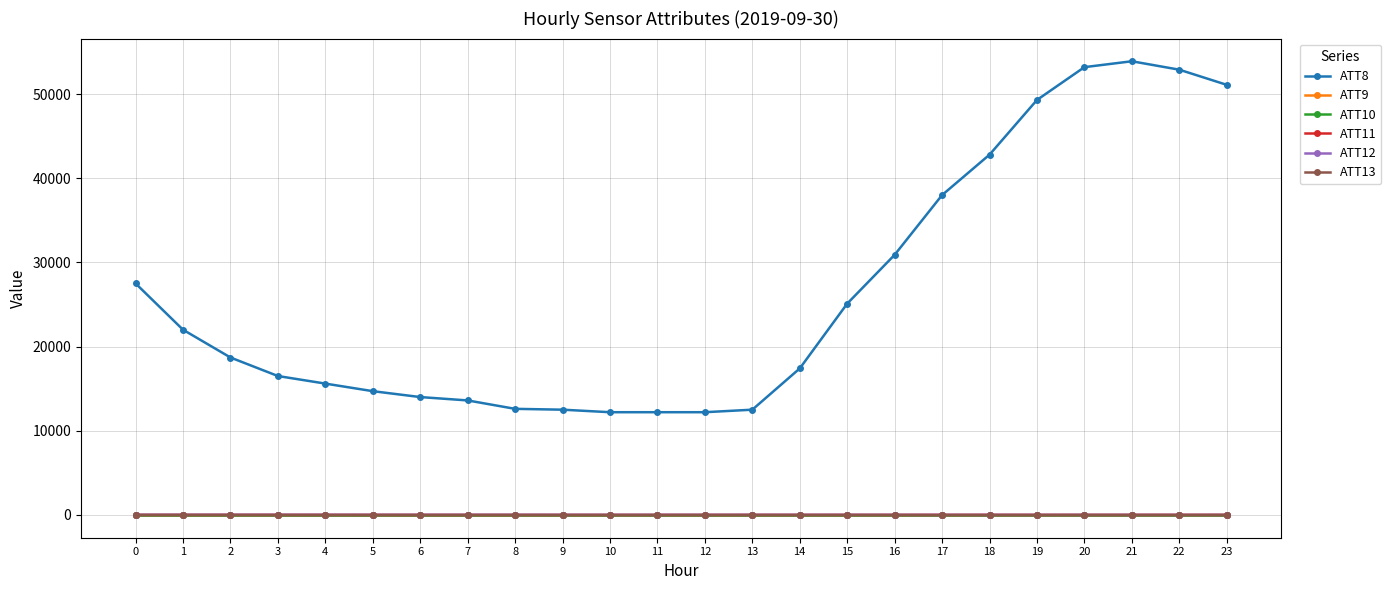

What is the maximum value shown in the chart?

53900.0